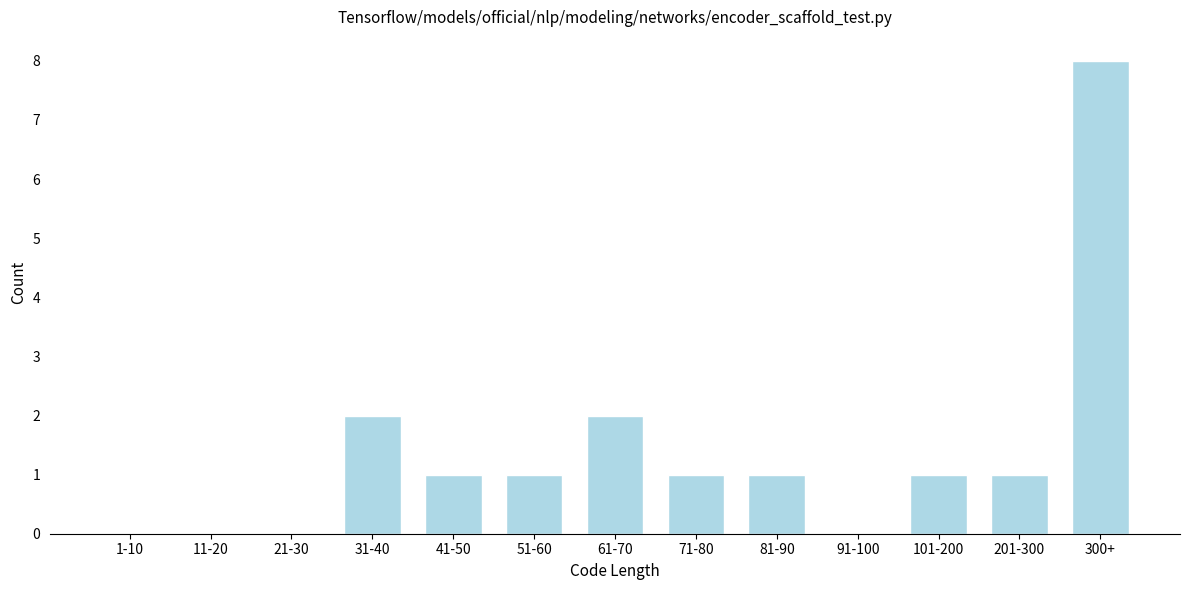

Reading left to right, list all the values displayed in this chart.

1-10=0	11-20=0	21-30=0	31-40=2	41-50=1	51-60=1	61-70=2	71-80=1	81-90=1	91-100=0	101-200=1	201-300=1	300+=8